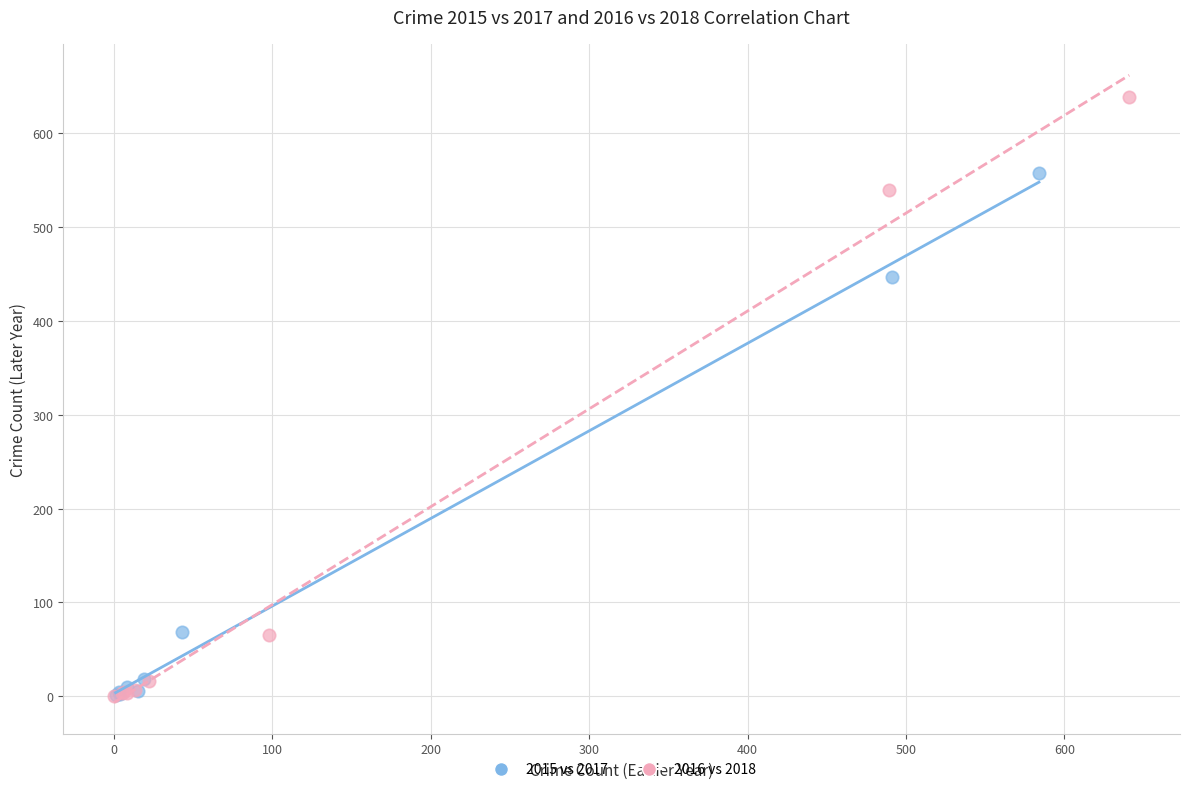

Which series contains the highest Y value?

2016 vs 2018